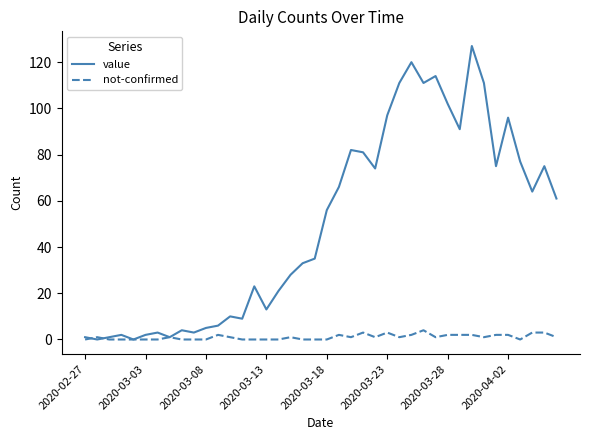

Which series has the largest range (max minus min)?

value